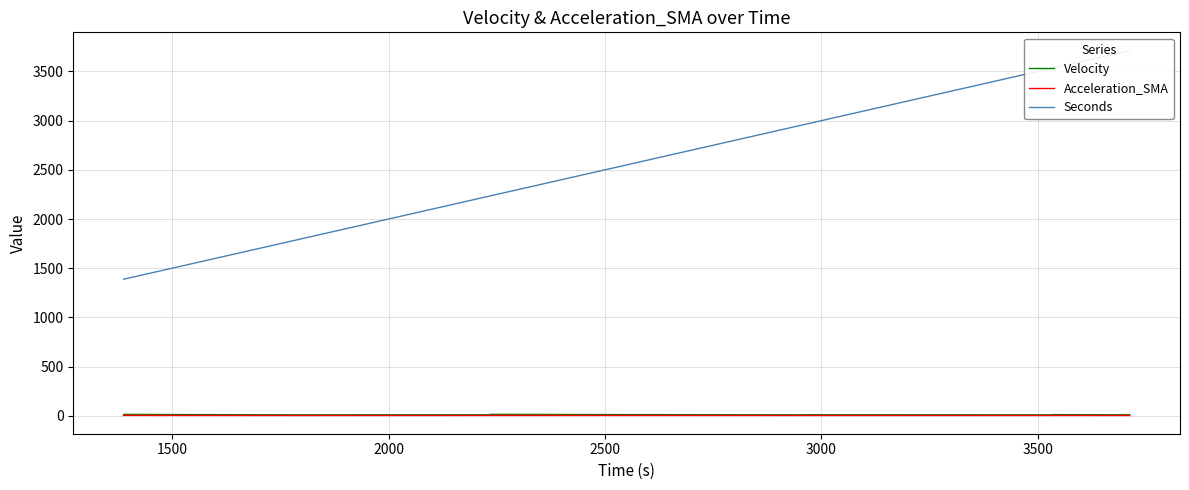

The value of Acceleration_SMA at 3500 is 1.0. True or false?

False